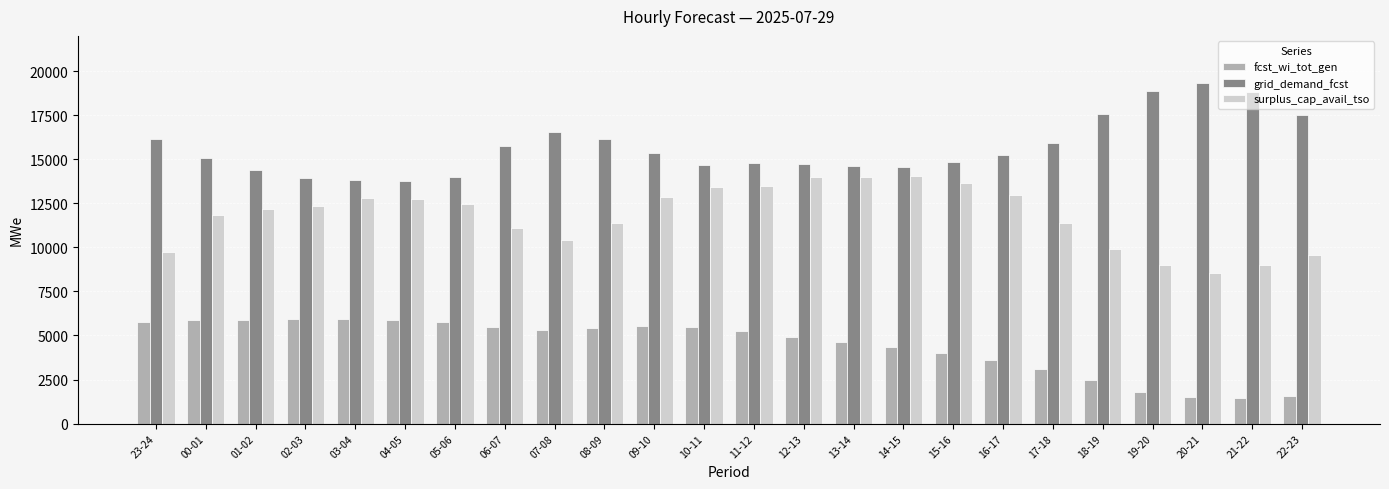

What is the average value of the fcst_wi_tot_gen series?

4454